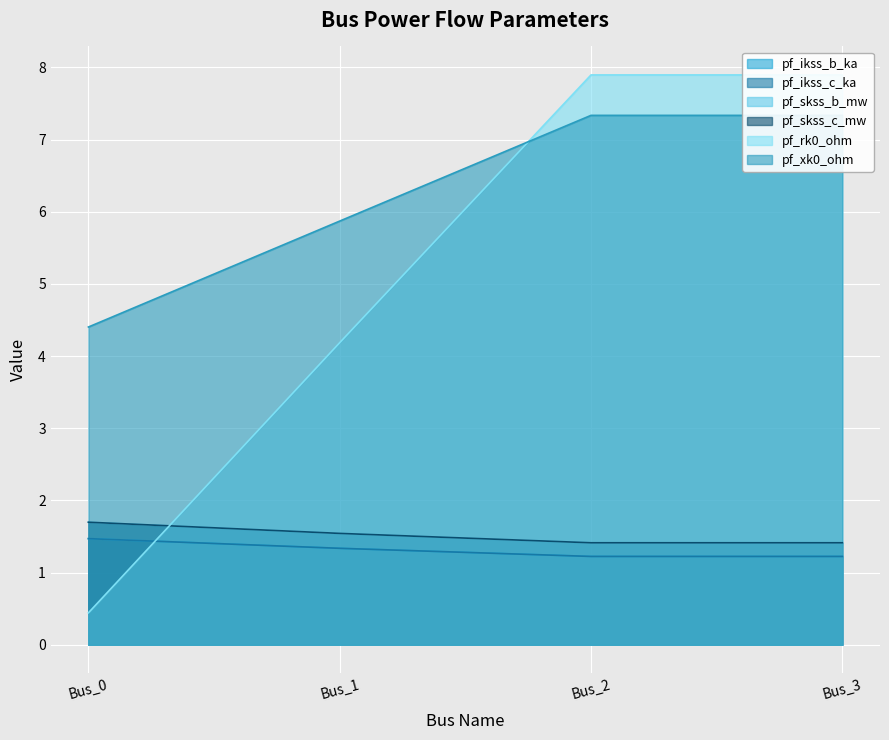

Is it true that pf_rk0_ohm equals 0.6 at Bus_0?

False